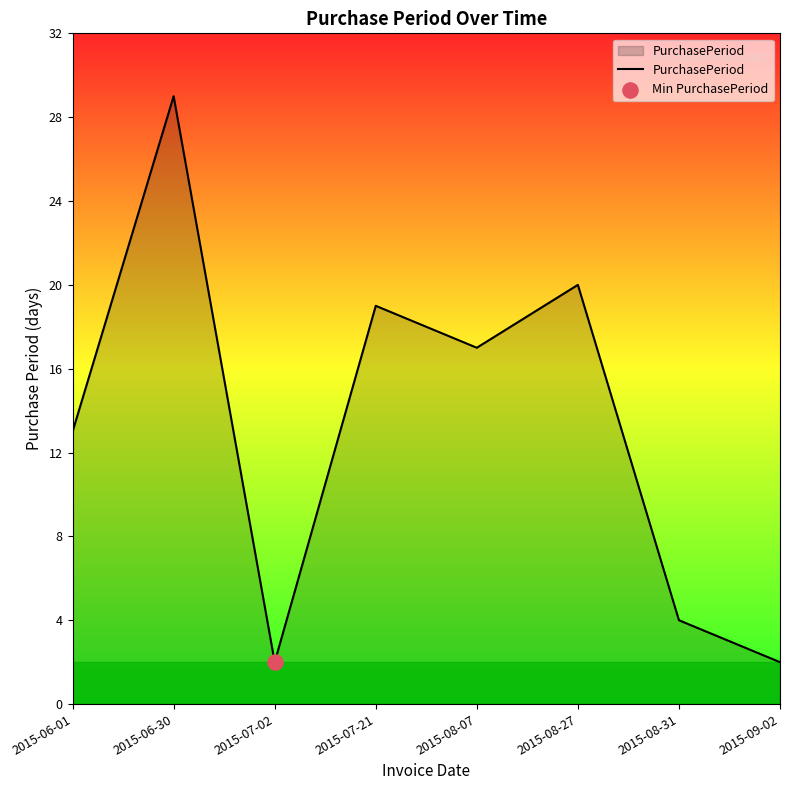

Approximately how many times larger is the value at 2015-08-07 compared to 2015-07-02?

8.5